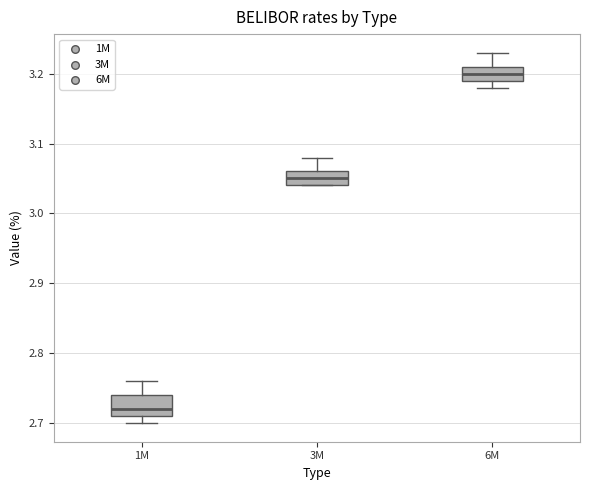

Which box's median line is the highest?

6M